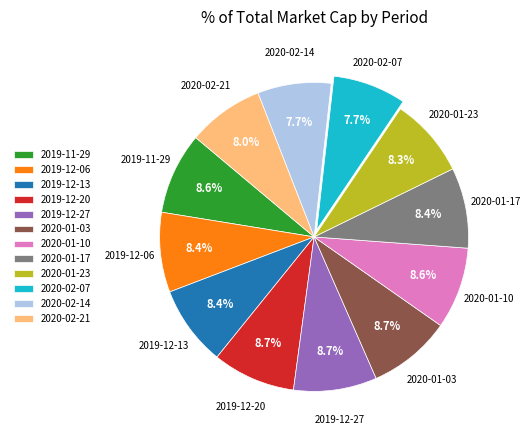

Between 2020-01-03 and 2020-02-07, which is larger?

2020-01-03